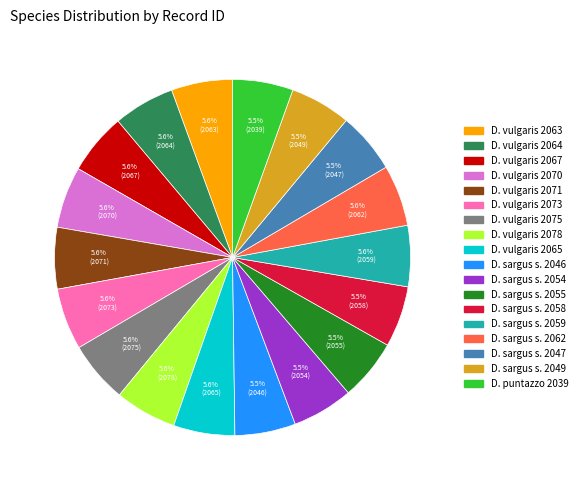

Does any single category account for the majority?

No